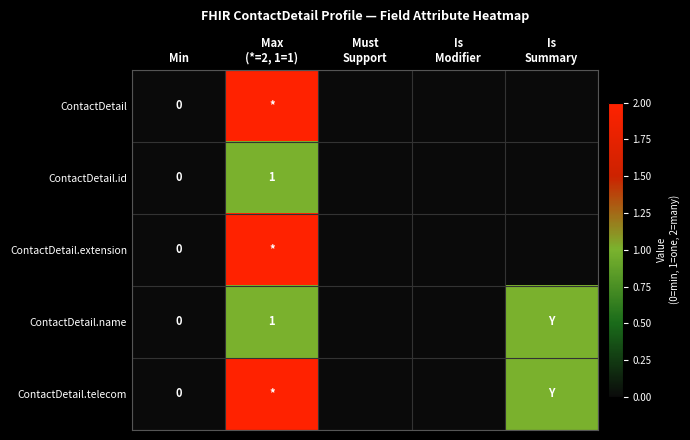

The value of ContactDetail.extension at Is Summary is -1. True or false?

False